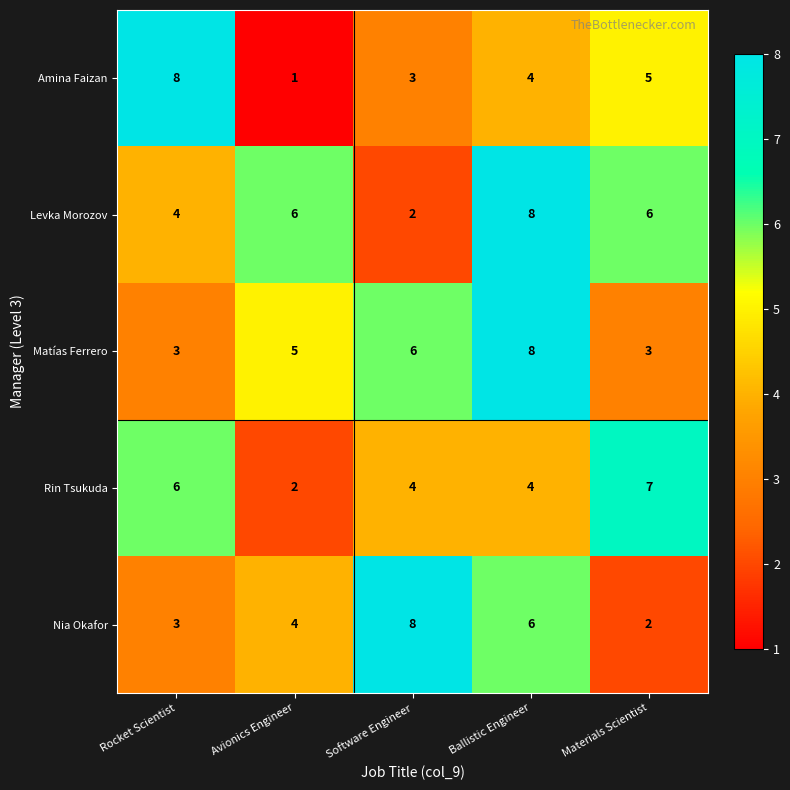

Count the Amina Faizan values in the range 3 to 5.

3